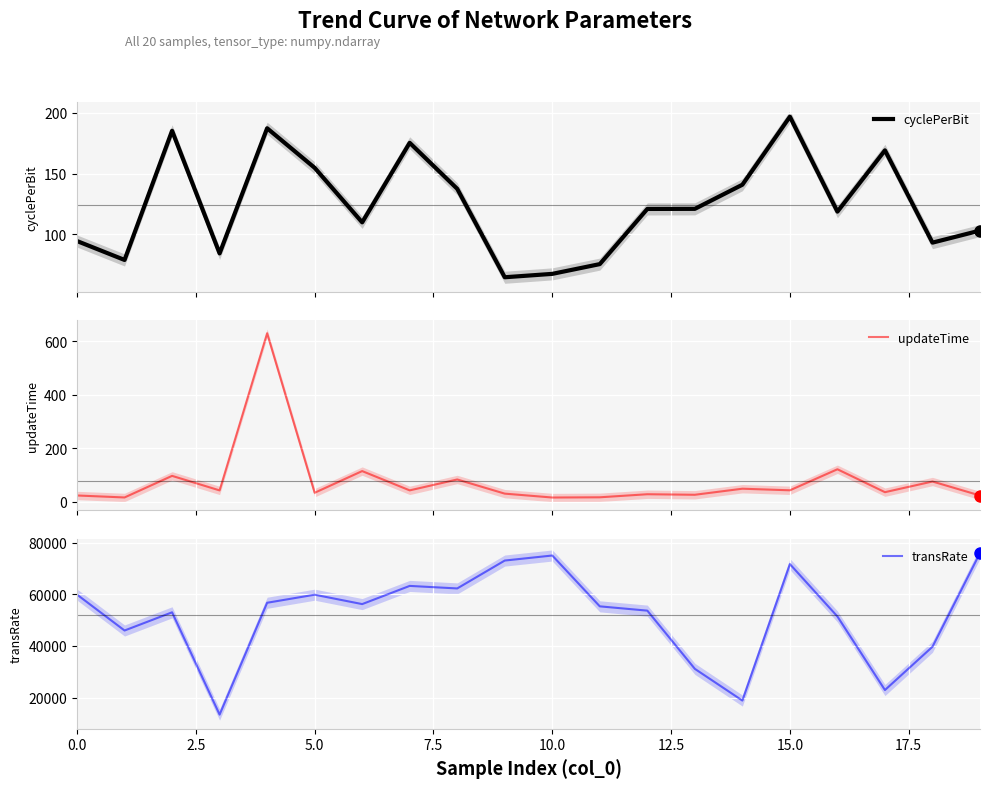

What is the highest value of the cyclePerBit series?

196.7